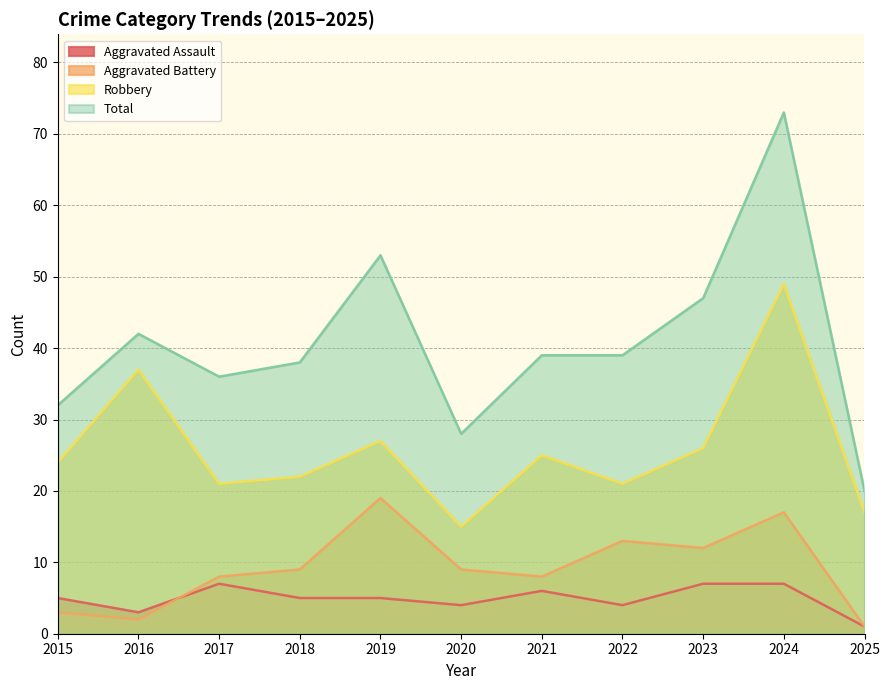

True or false: Total and Robbery intersect in this chart.

False